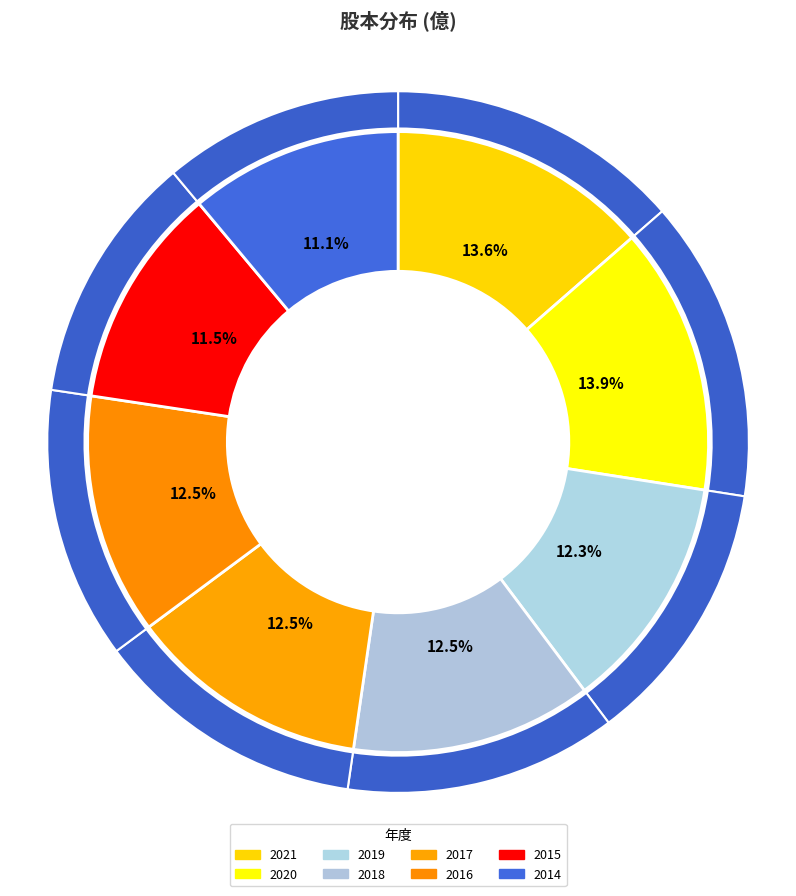

True or false: 2016 accounts for 1% of the total.

False